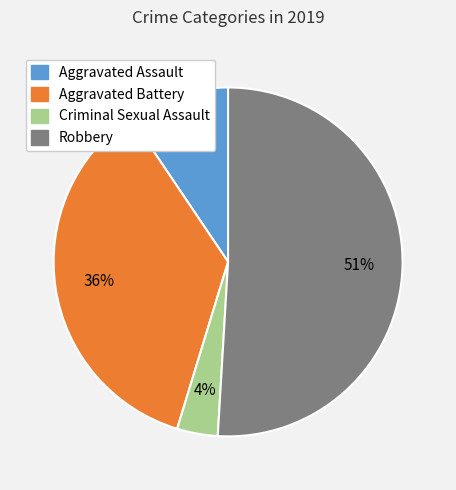

Does any single category account for the majority?

Yes